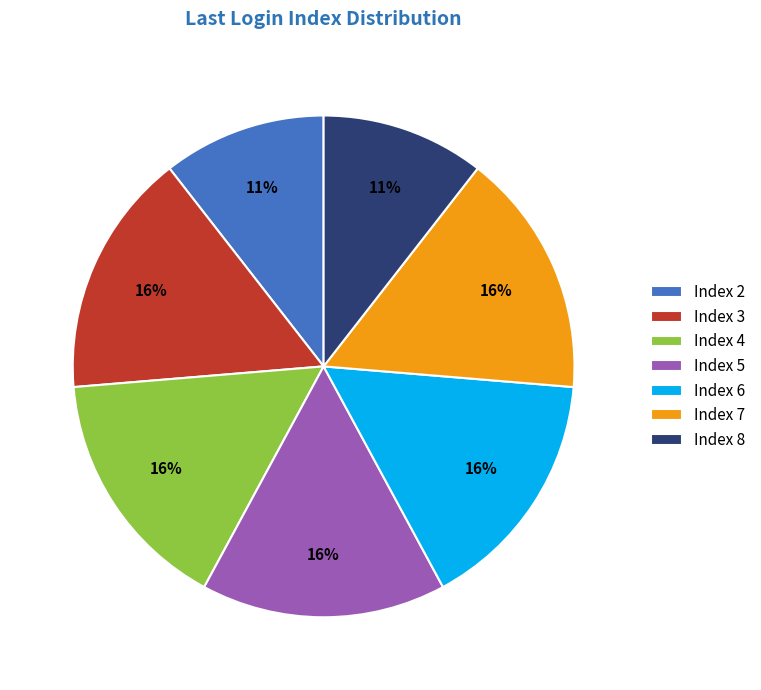

Which has a higher value, Index 8 or Index 3?

Index 3